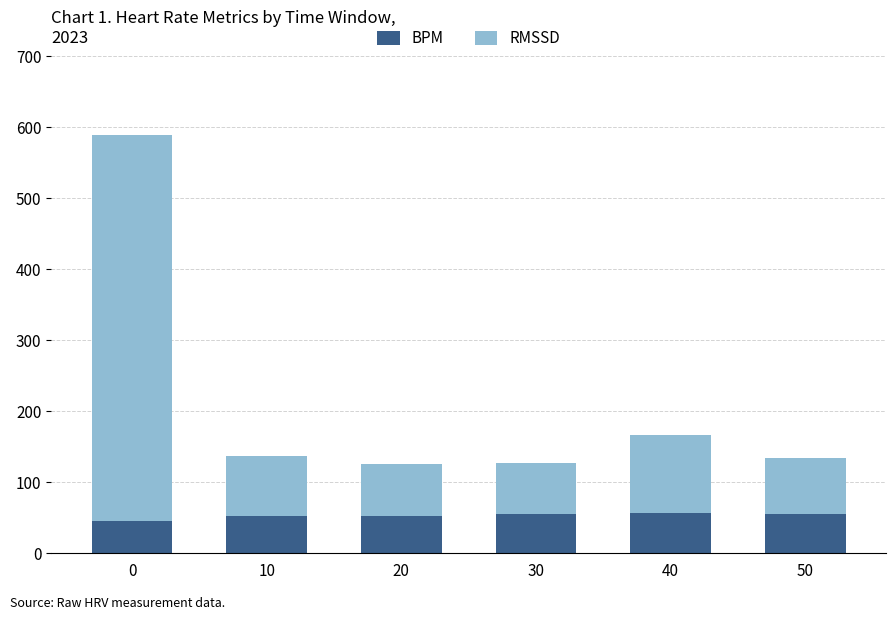

True or false: BPM has a value of 53.0 at 20.

True